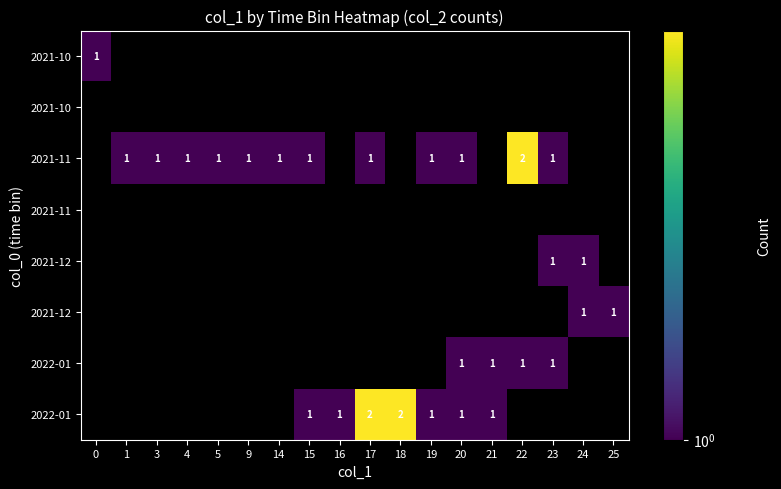

Which has a higher value, 23 or 18?

18